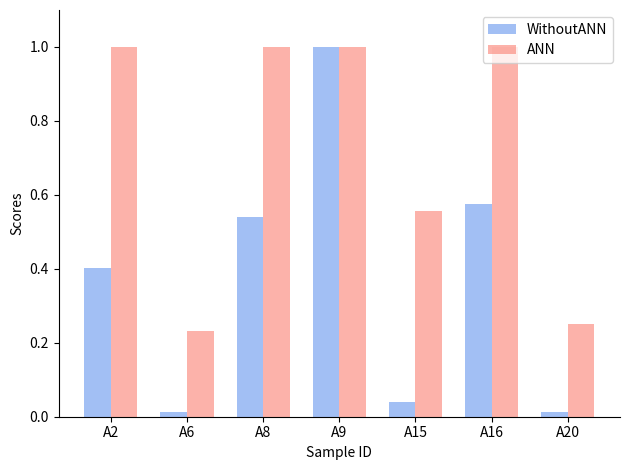

Which series has the largest range (max minus min)?

WithoutANN